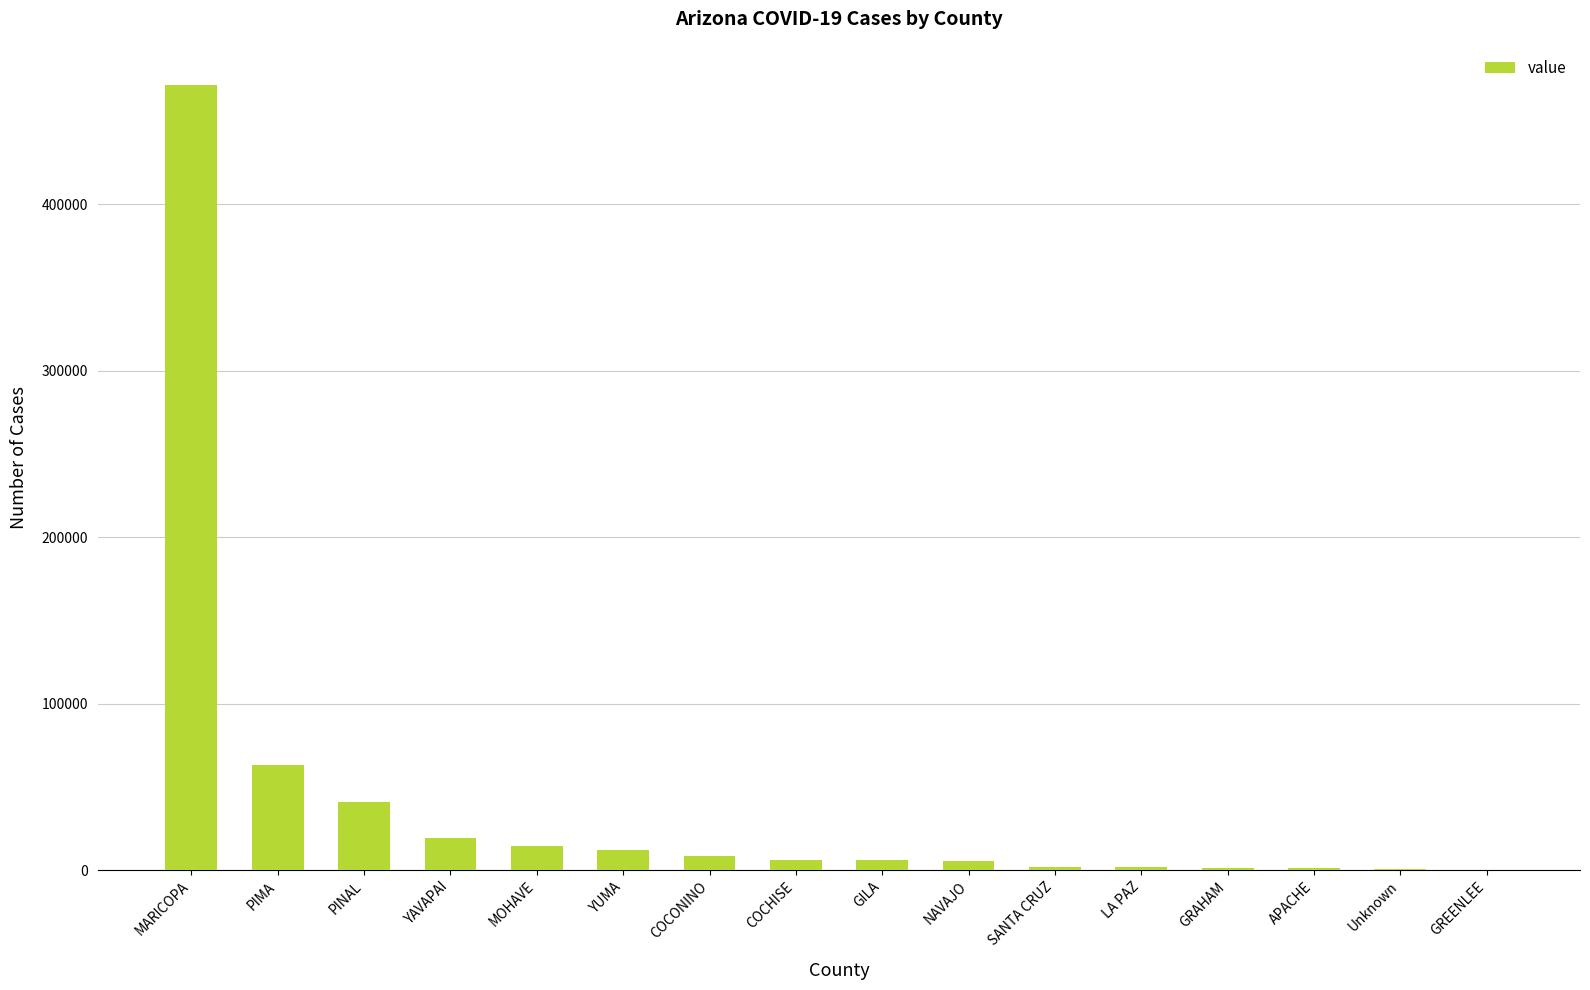

Which has a higher value, Unknown or NAVAJO?

NAVAJO